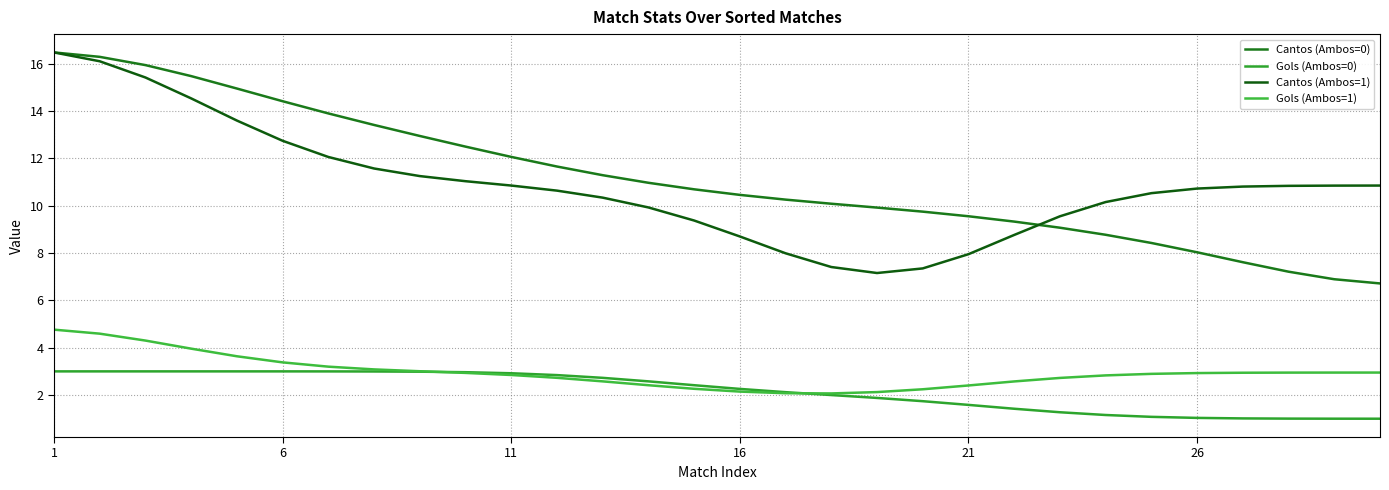

Is this an area chart (filled region under the line)?

No